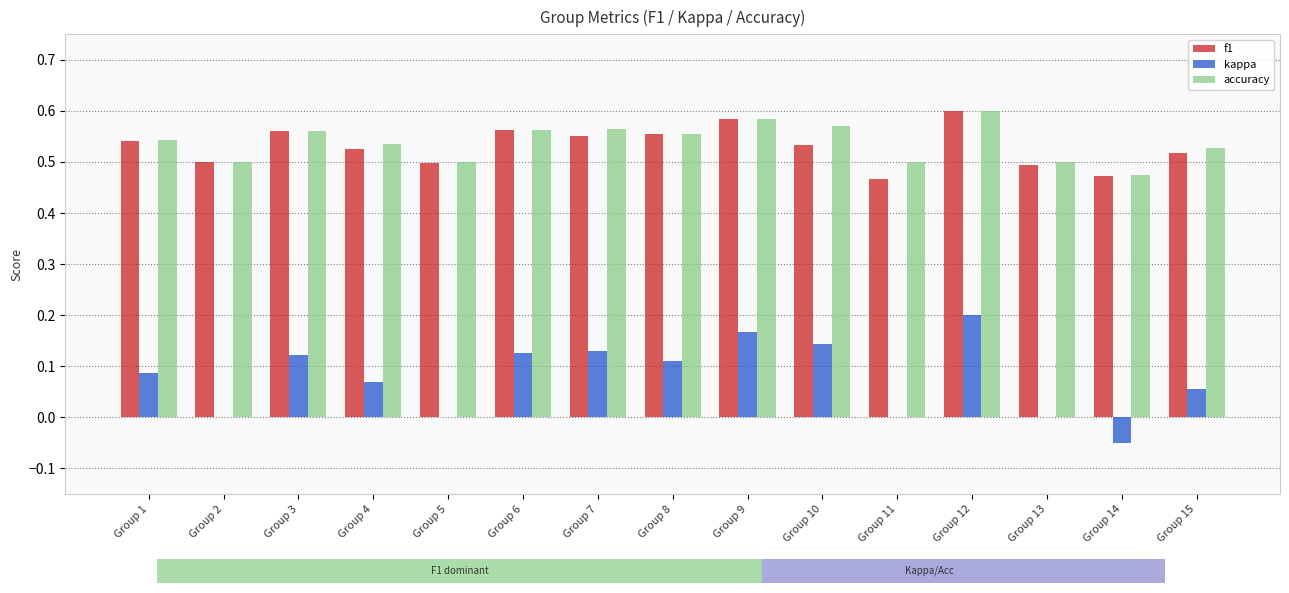

Is the value of f1 at Group 12 greater than the value of accuracy at Group 7?

Yes